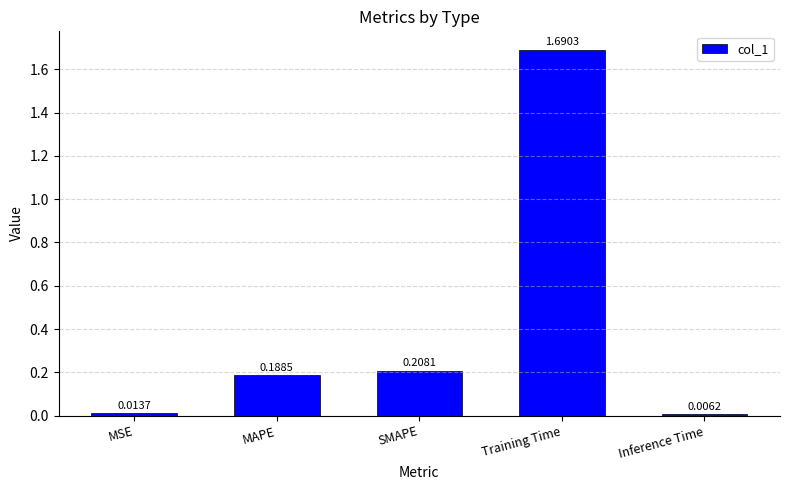

Rank the categories by value from highest to lowest.

Training Time, SMAPE, MAPE, MSE, Inference Time